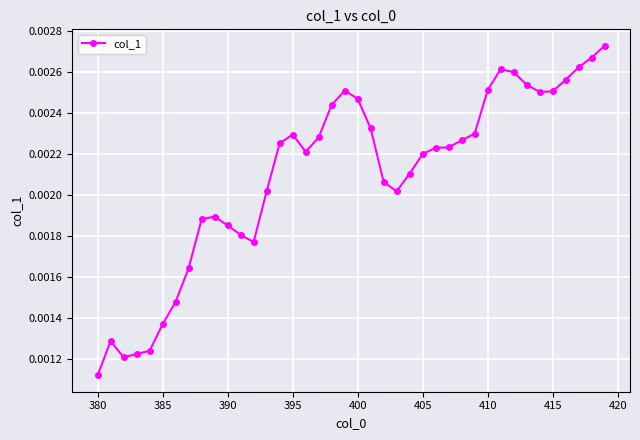

Count the values in the range 0 to 1.

40